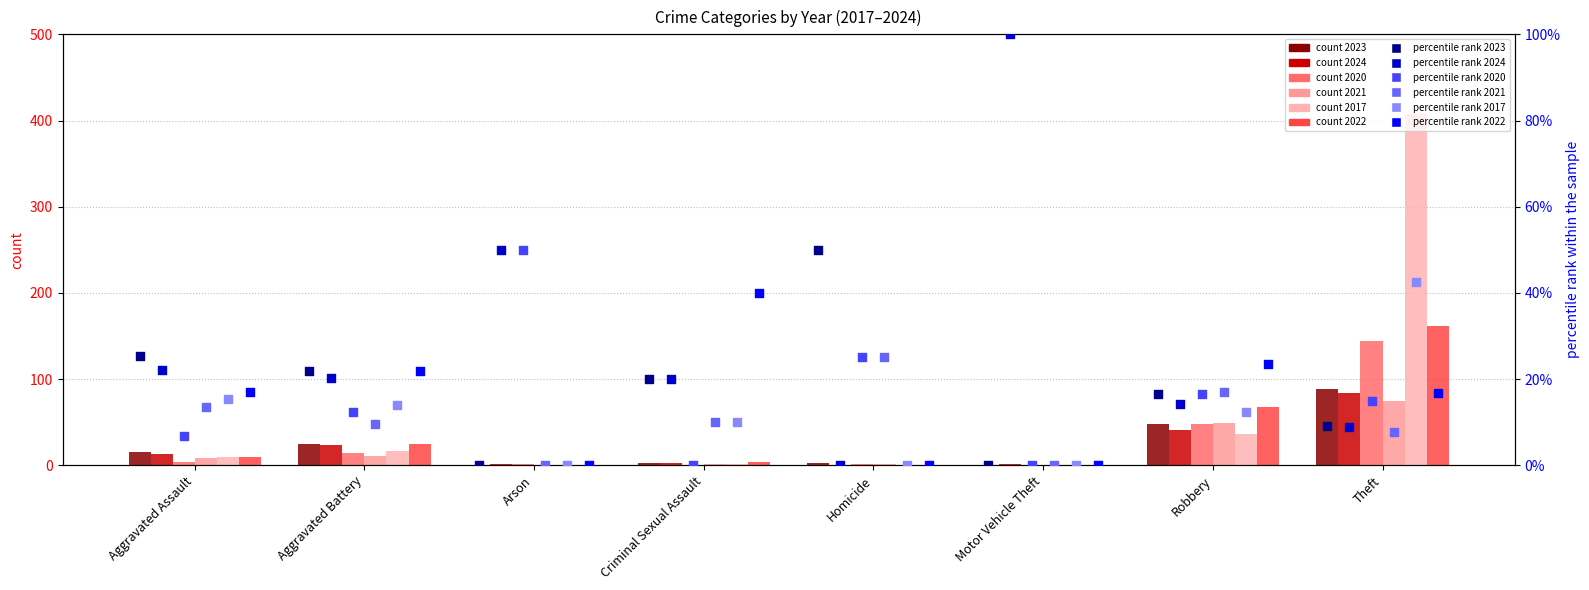

At how many categories does at least one series exceed 87?

1